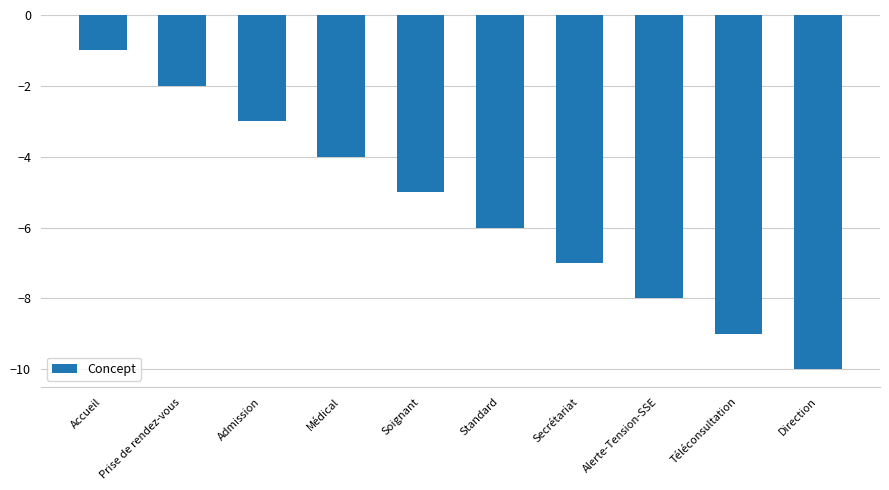

How many data points does each series have?

10